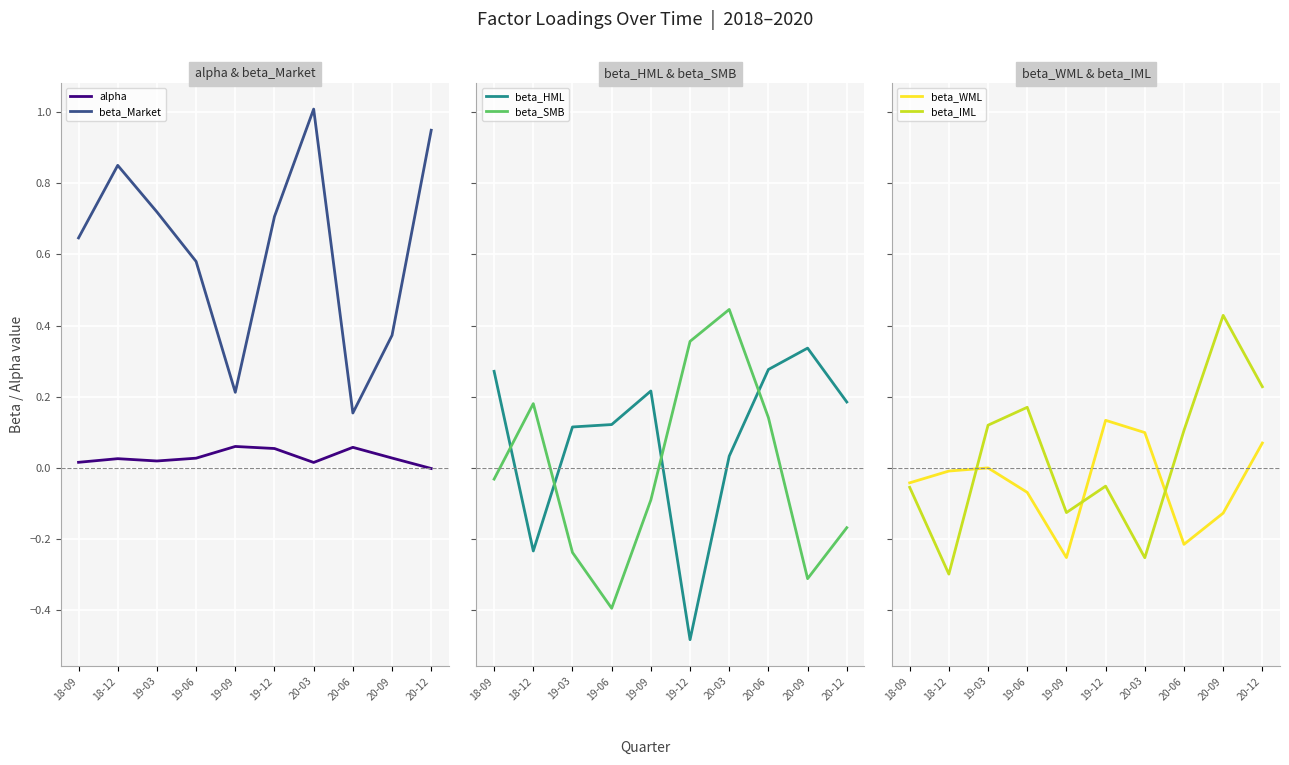

How many data points in beta_SMB are less than 0?

6